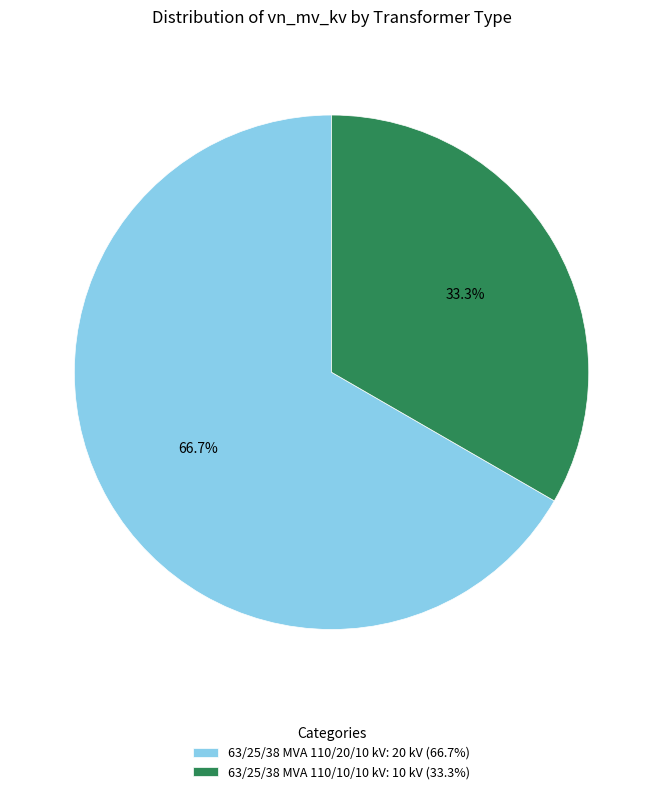

To the nearest percent, what is the difference between the 63/25/38 MVA 110/10/10 kV and 63/25/38 MVA 110/20/10 kV slice percentages?

33%